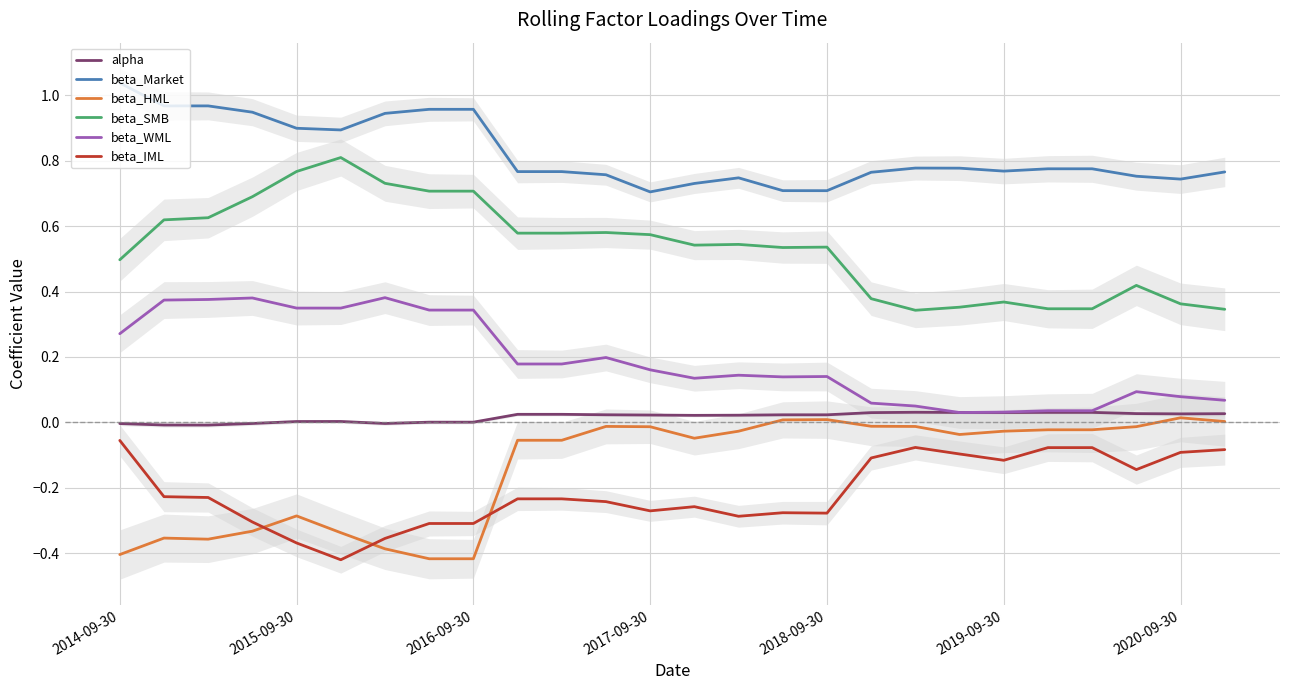

What is the difference between the maximum and minimum values in the beta_SMB series?

0.5